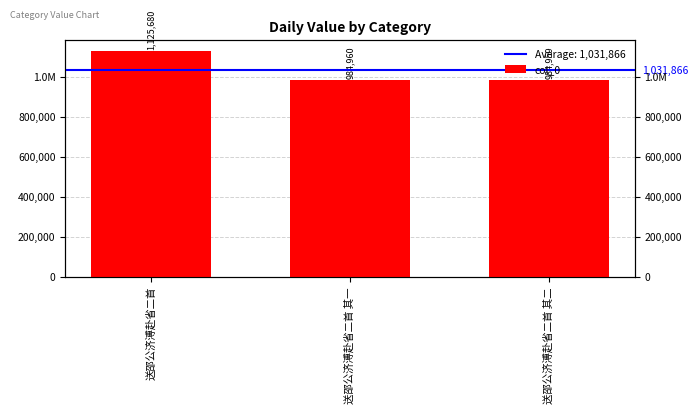

Is it true that the value at 送邵公济溥赴省二首 其二 is 984959?

True